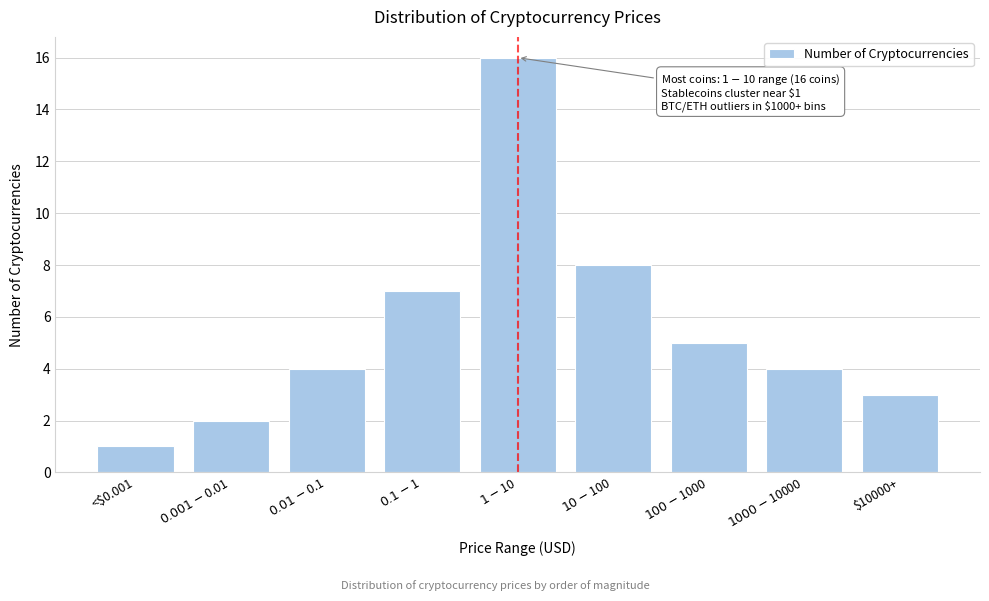

Reading left to right, list all the values displayed in this chart.

1	2	4	7	16	8	5	4	3